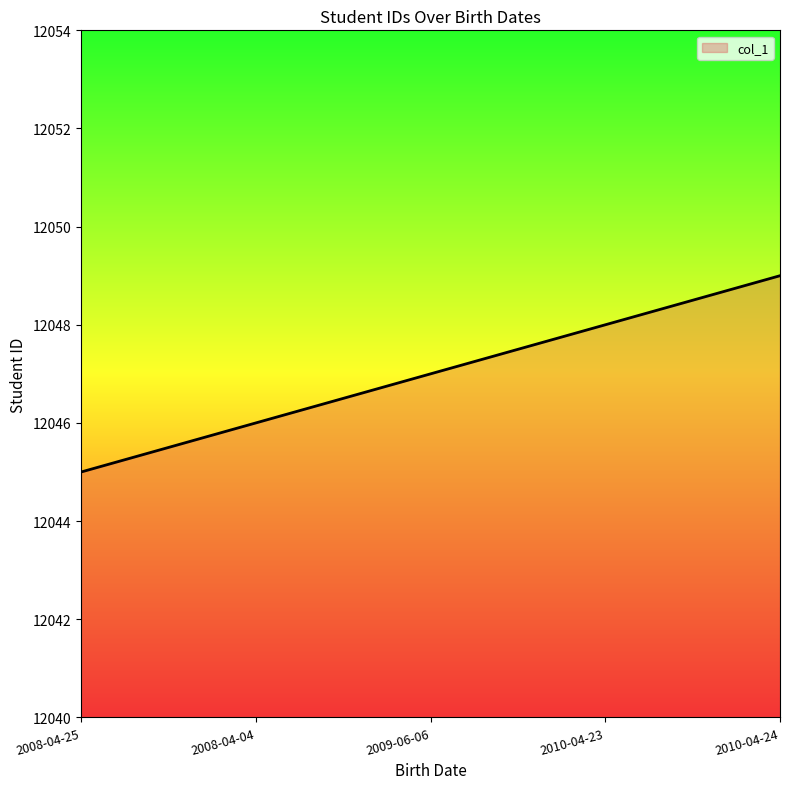

Count the values in the range 12046 to 12048.

3